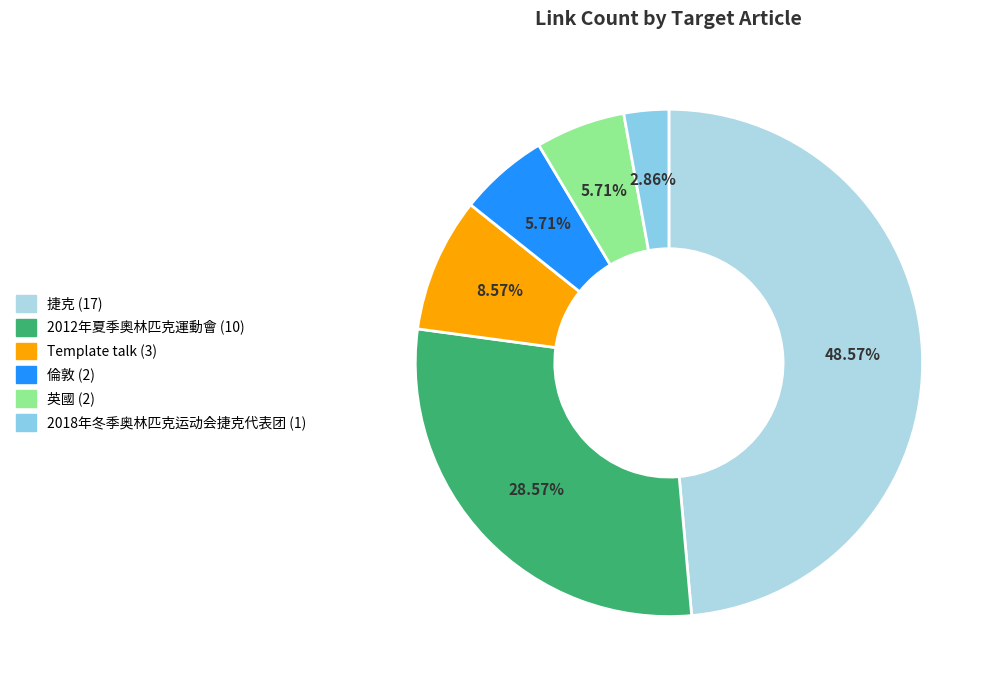

How many slices are in this pie chart?

6